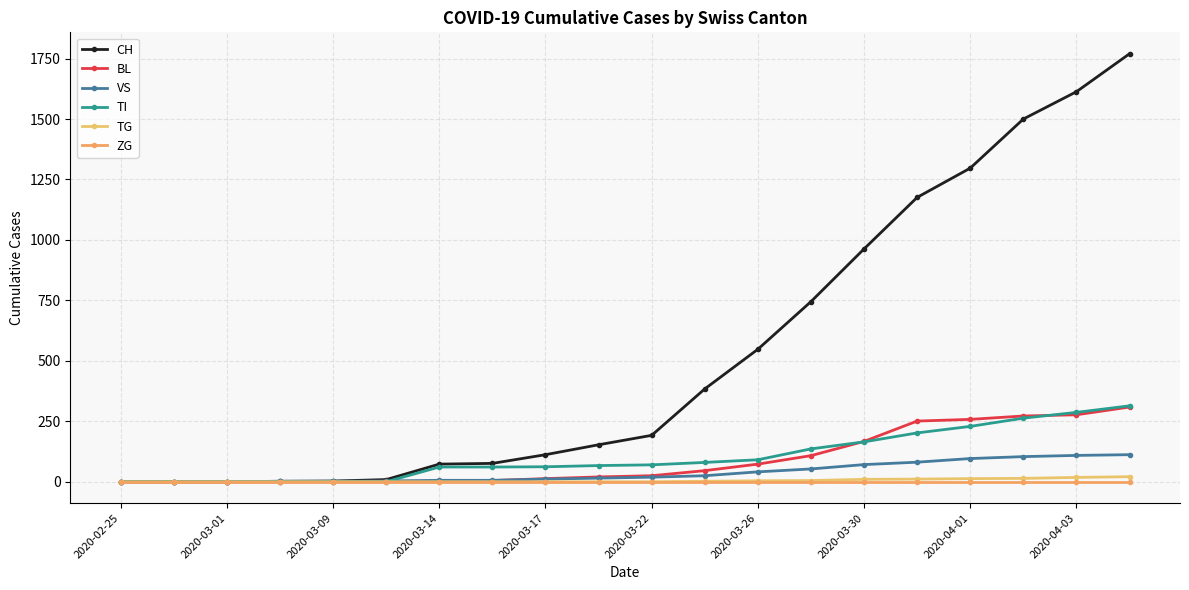

How many series are shown in this chart?

6